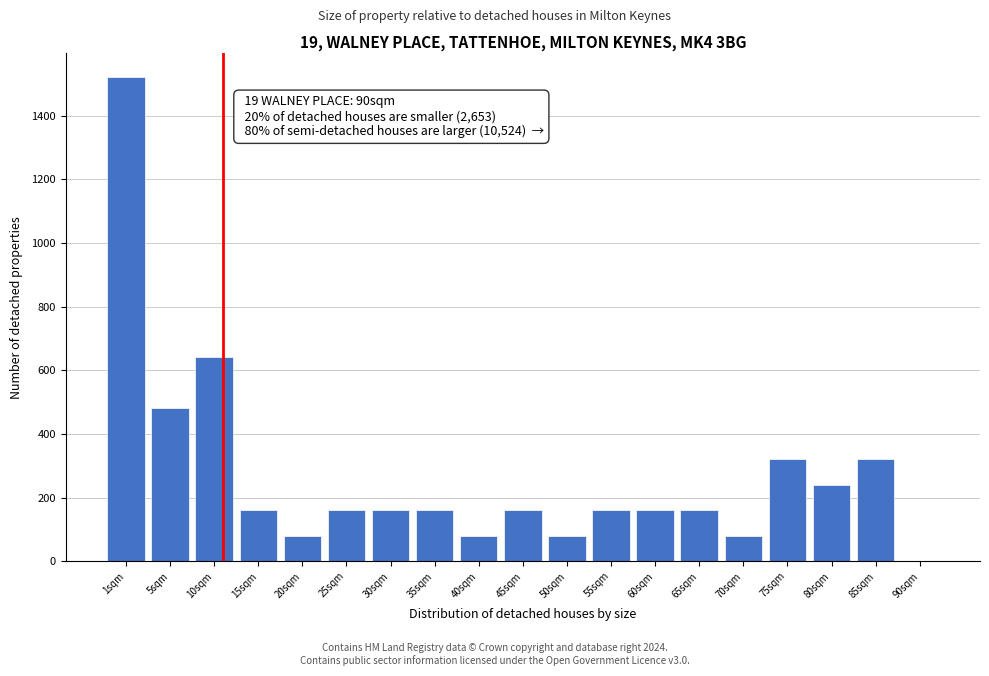

Reading left to right, what are all the values shown in this chart?

1sqm=1520	5sqm=480	10sqm=640	15sqm=160	20sqm=80	25sqm=160	30sqm=160	35sqm=160	40sqm=80	45sqm=160	50sqm=80	55sqm=160	60sqm=160	65sqm=160	70sqm=80	75sqm=320	80sqm=240	85sqm=320	90sqm=0